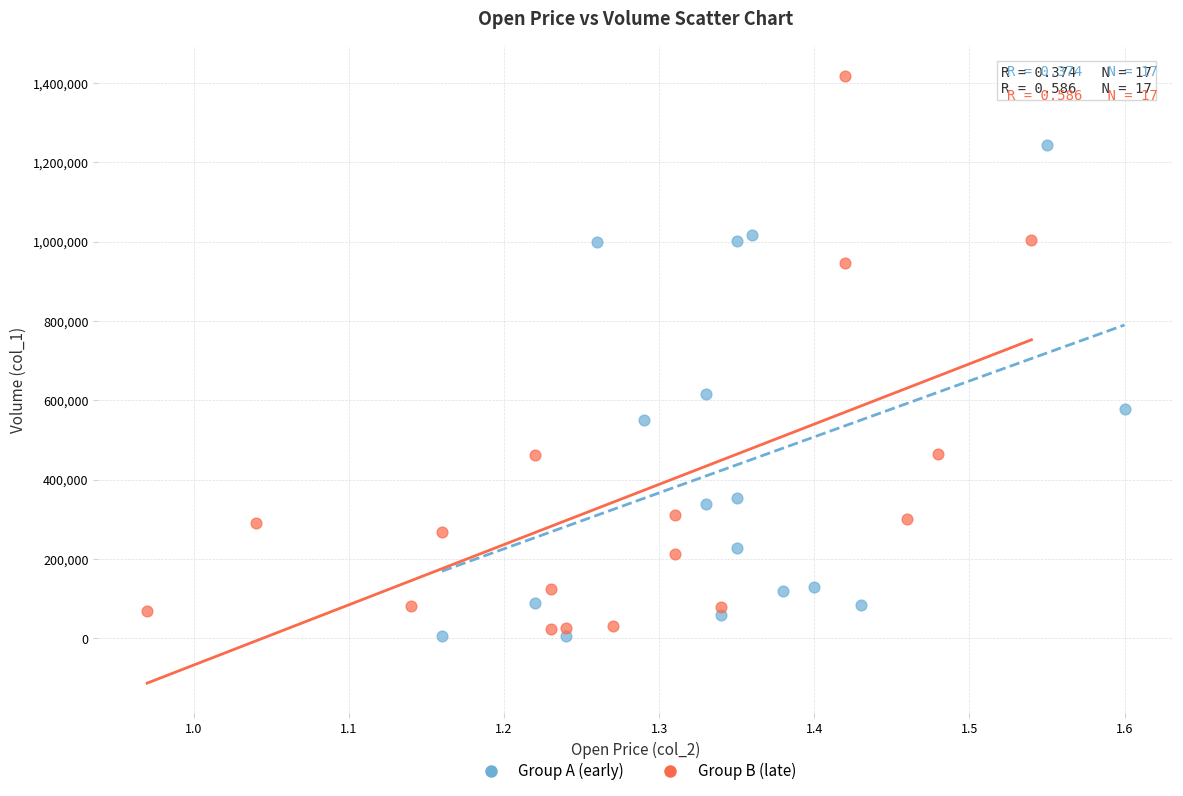

Which series has the largest Y range (max minus min)?

Group B (late)